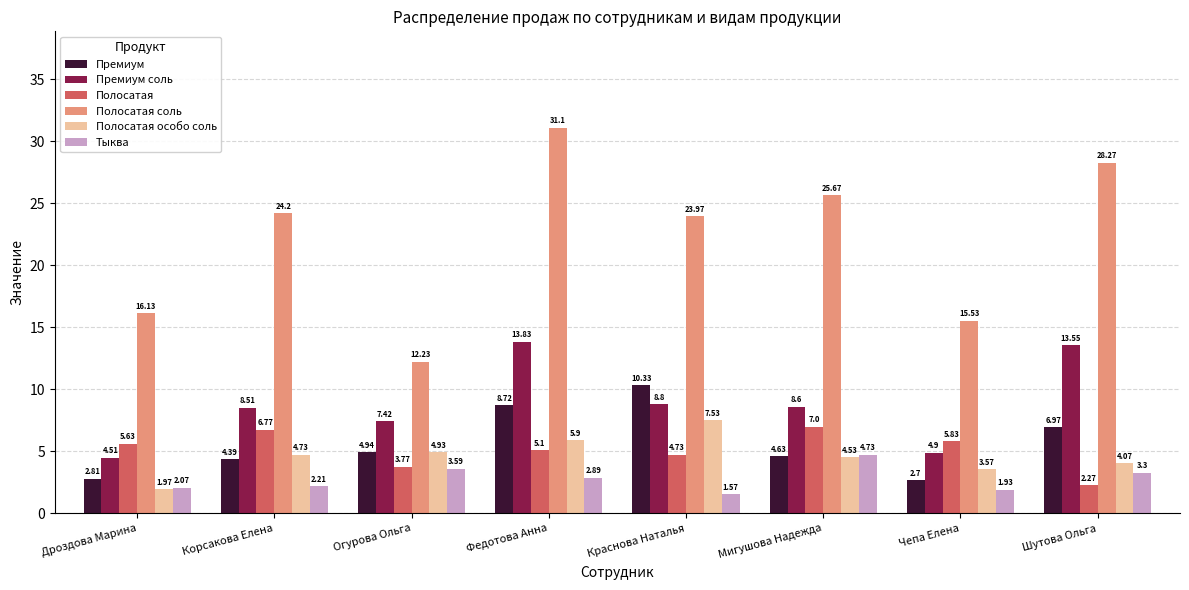

What is the total value across all series at Огурова Ольга?

36.9